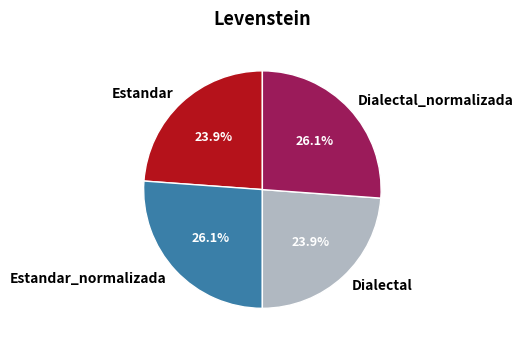

What percentage is NOT represented by Dialectal?

76.1%